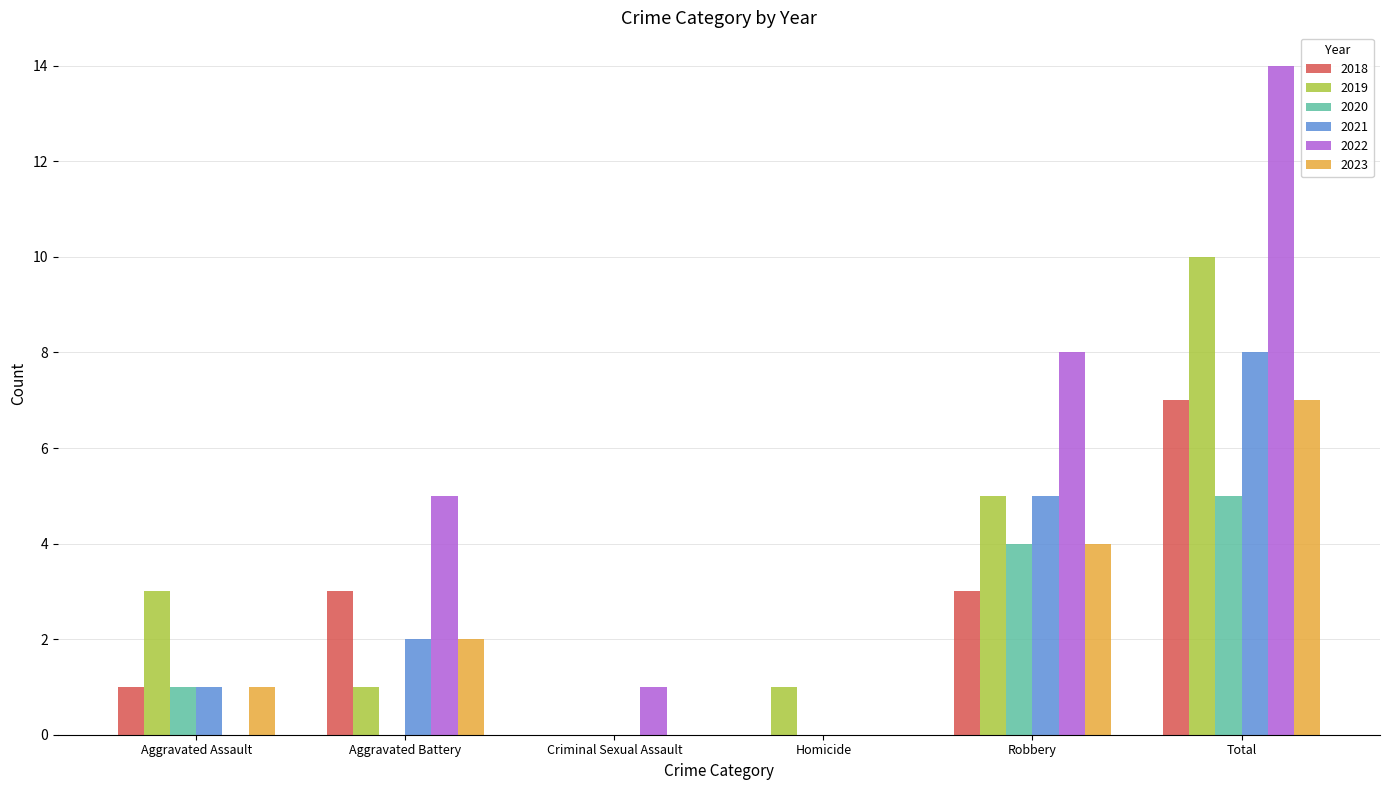

The value of 2022 at Aggravated Battery is 5. True or false?

True